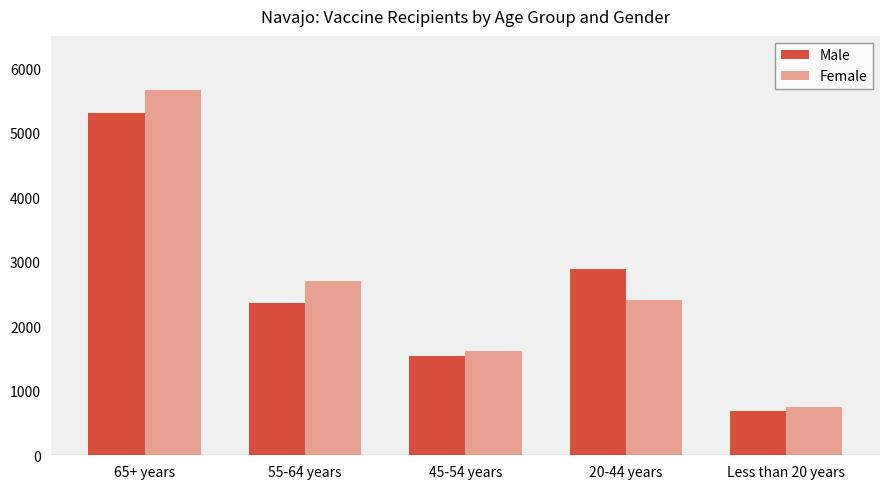

What is the greatest value displayed?

5666